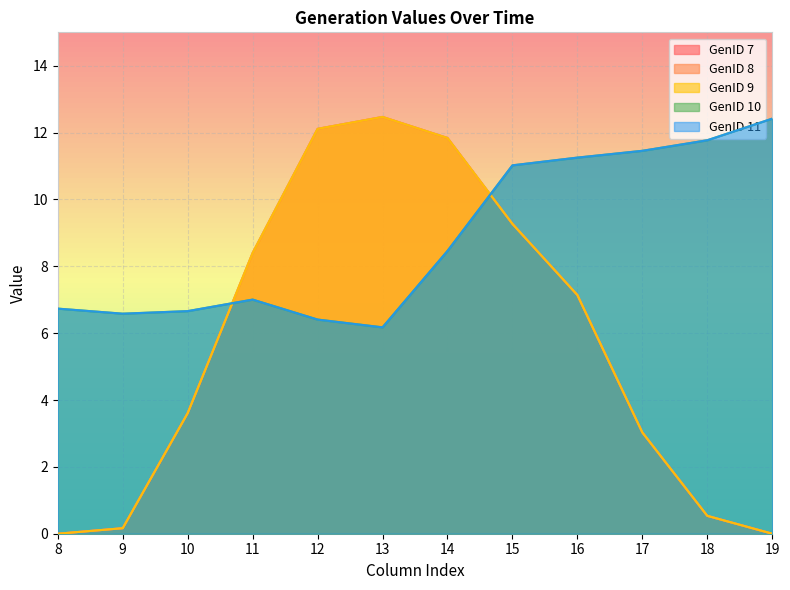

What is the value of the GenID 11 point at the 10th from the left?

11.5